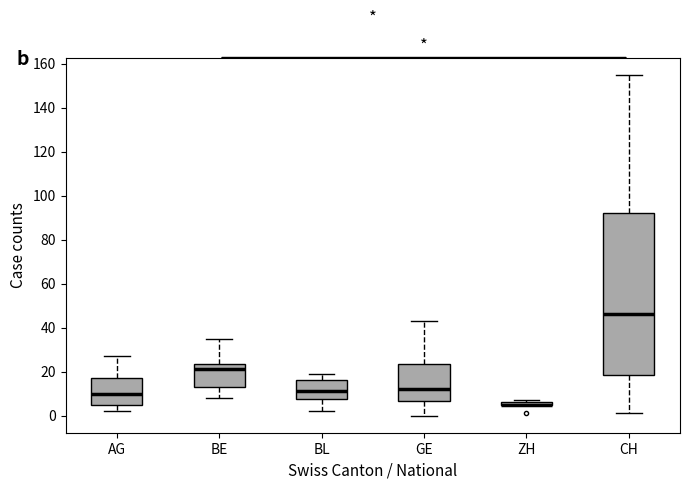

Reading left to right, transcribe this box plot: for each box, give where its median line is, the range the box spans, and where its two whiskers end, as read against the y-axis. The values are not printed on the chart, so give them approximately, as read against the axis.

AG: median 10, box 6 to 18, whiskers 2 to 28
BE: median 22, box 14 to 24, whiskers 8 to 36
BL: median 12, box 8 to 16, whiskers 2 to 20
GE: median 12, box 6 to 24, whiskers 0 to 44
ZH: box collapsed to a line at 6, whiskers 6 to 8
CH: median 46, box 18 to 92, whiskers 2 to 156